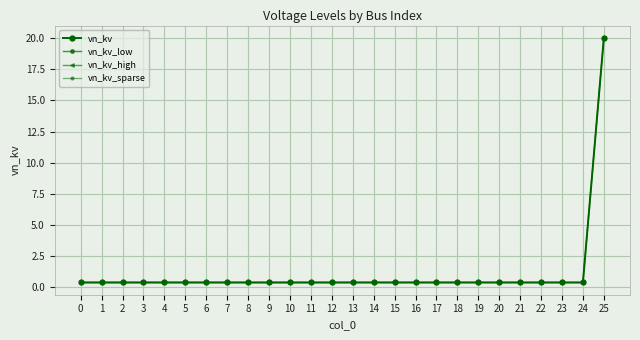

What is the sum of all values?

30.0